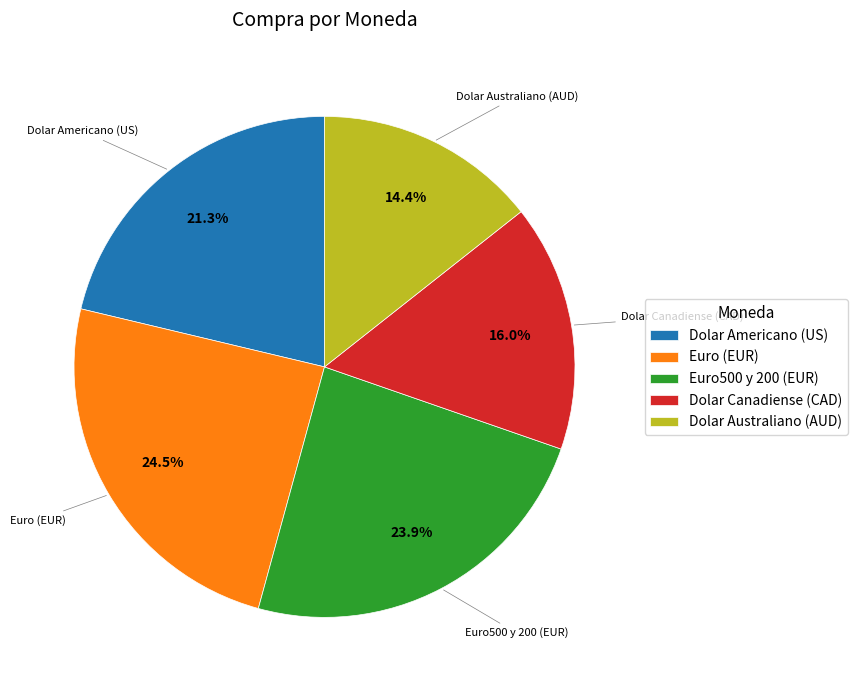

Does Dolar Australiano (AUD) account for over 50% of the chart?

No